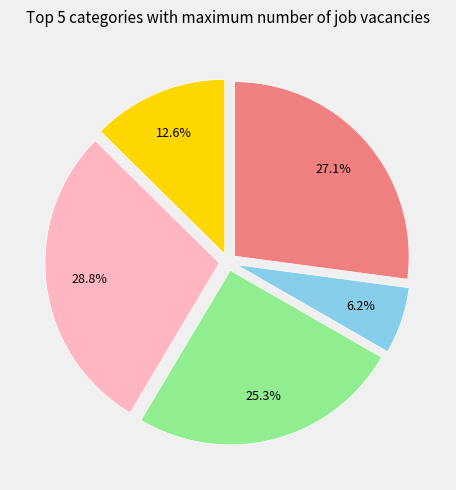

How many slices are in this pie chart?

5